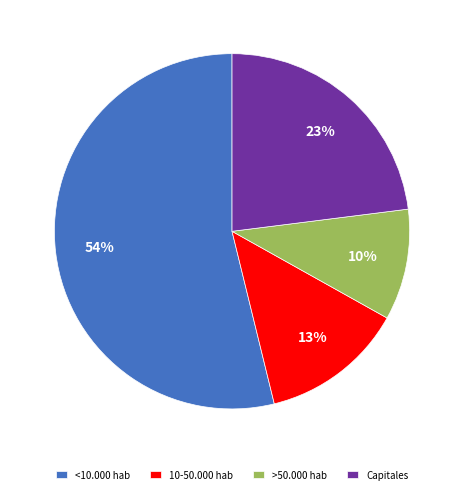

Is there any slice that represents more than half of the pie?

Yes